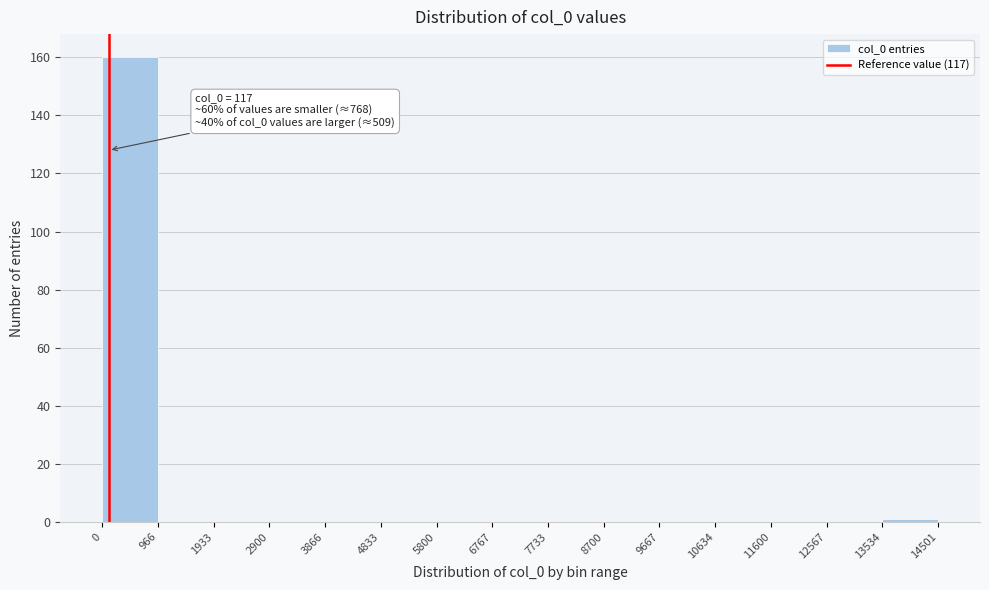

Over which range of the x-axis is the bar tallest?

0 to 966